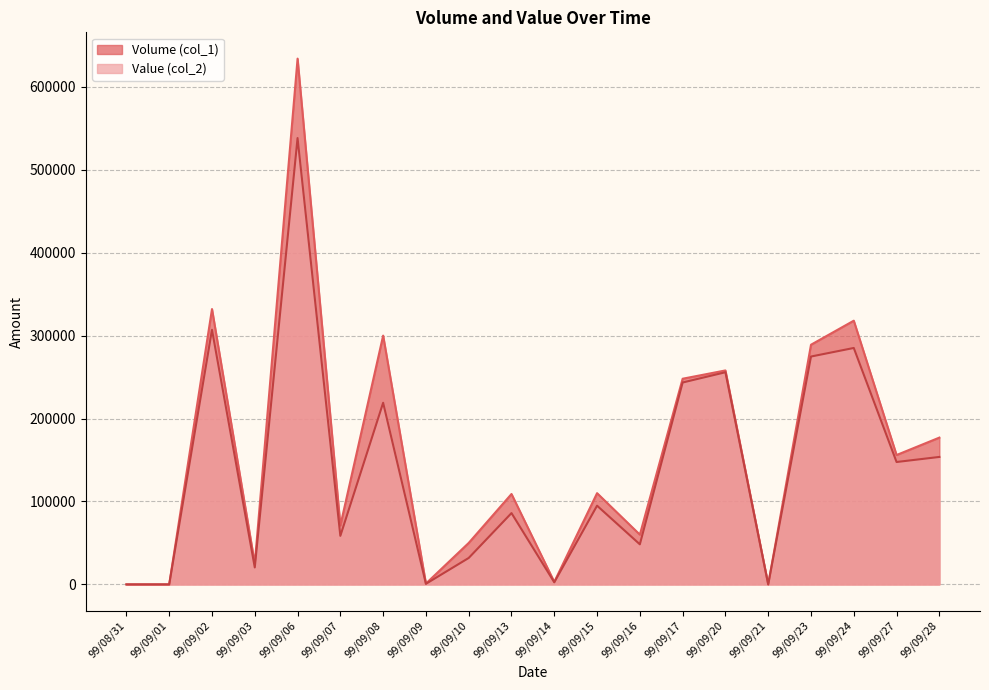

True or false: Volume (col_1) and Value (col_2) cross at least once.

False